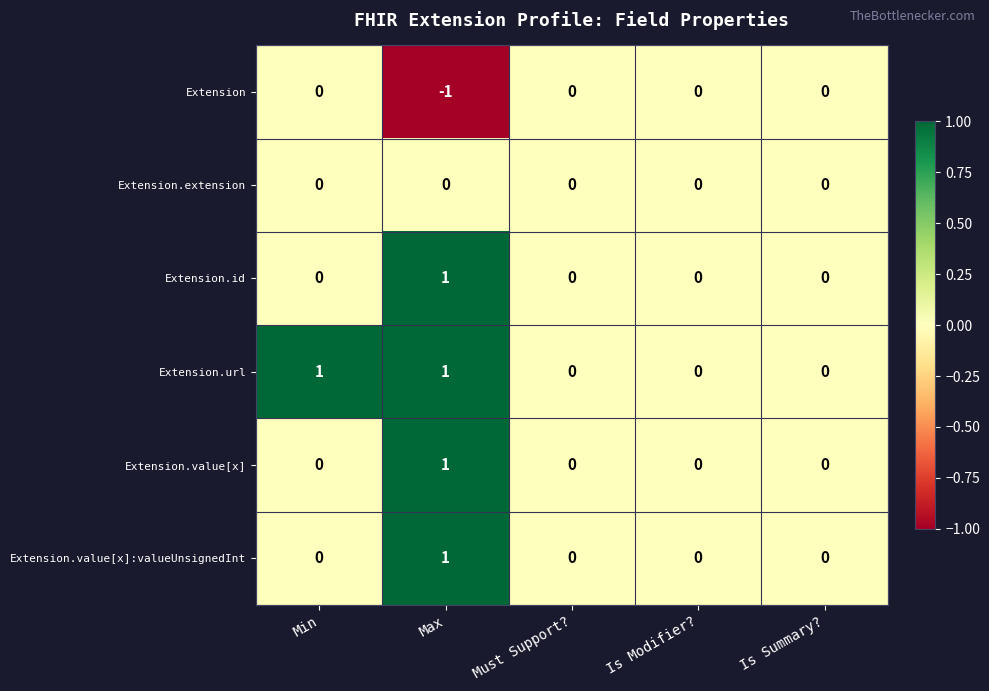

Which series changed the most between Min and Must Support??

Extension.url